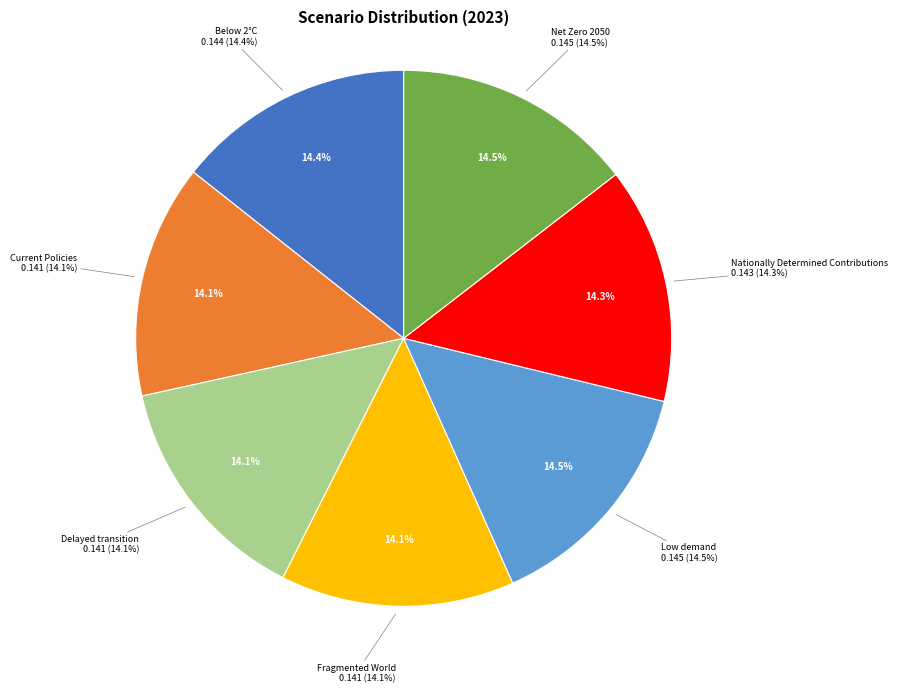

How much of the chart is everything except Net Zero 2050?

85.5%